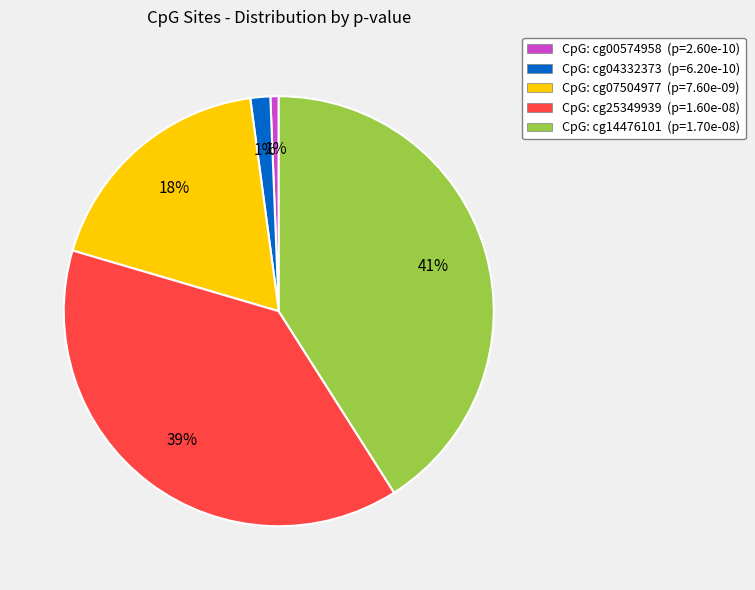

Count the number of slices in the pie.

5